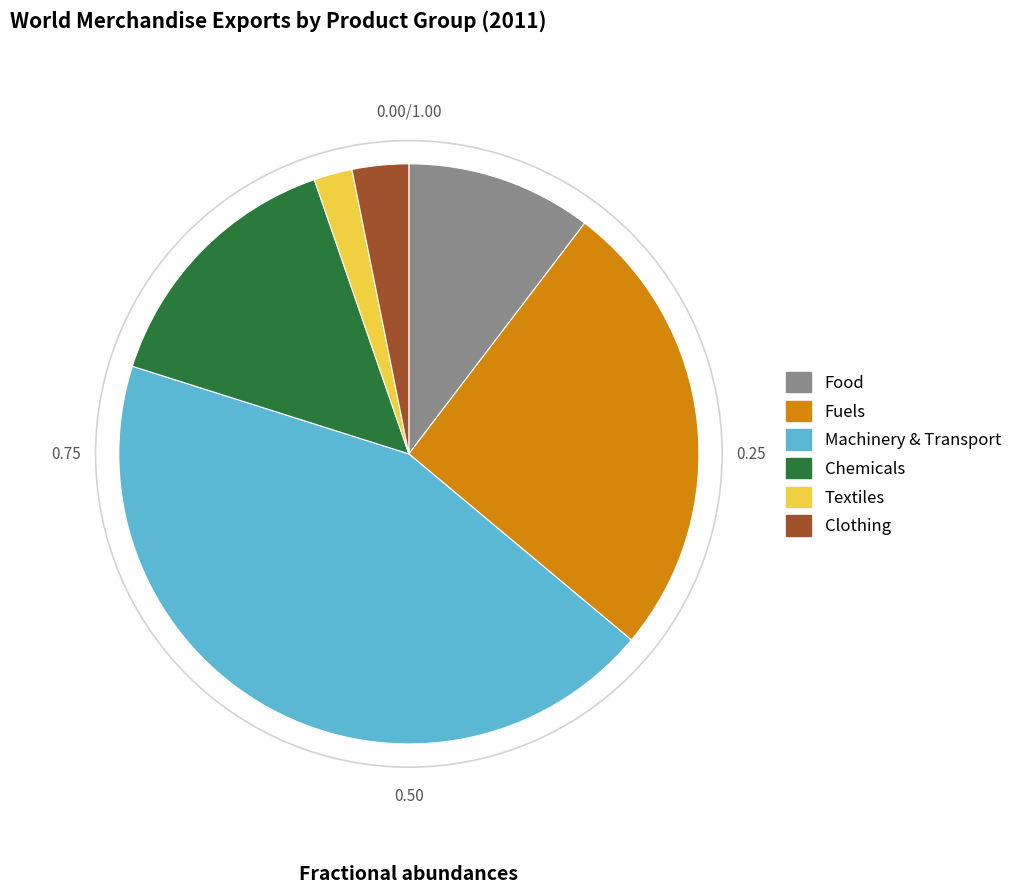

Rank the categories by value from lowest to highest.

Textiles, Clothing, Food, Chemicals, Fuels, Machinery & Transport